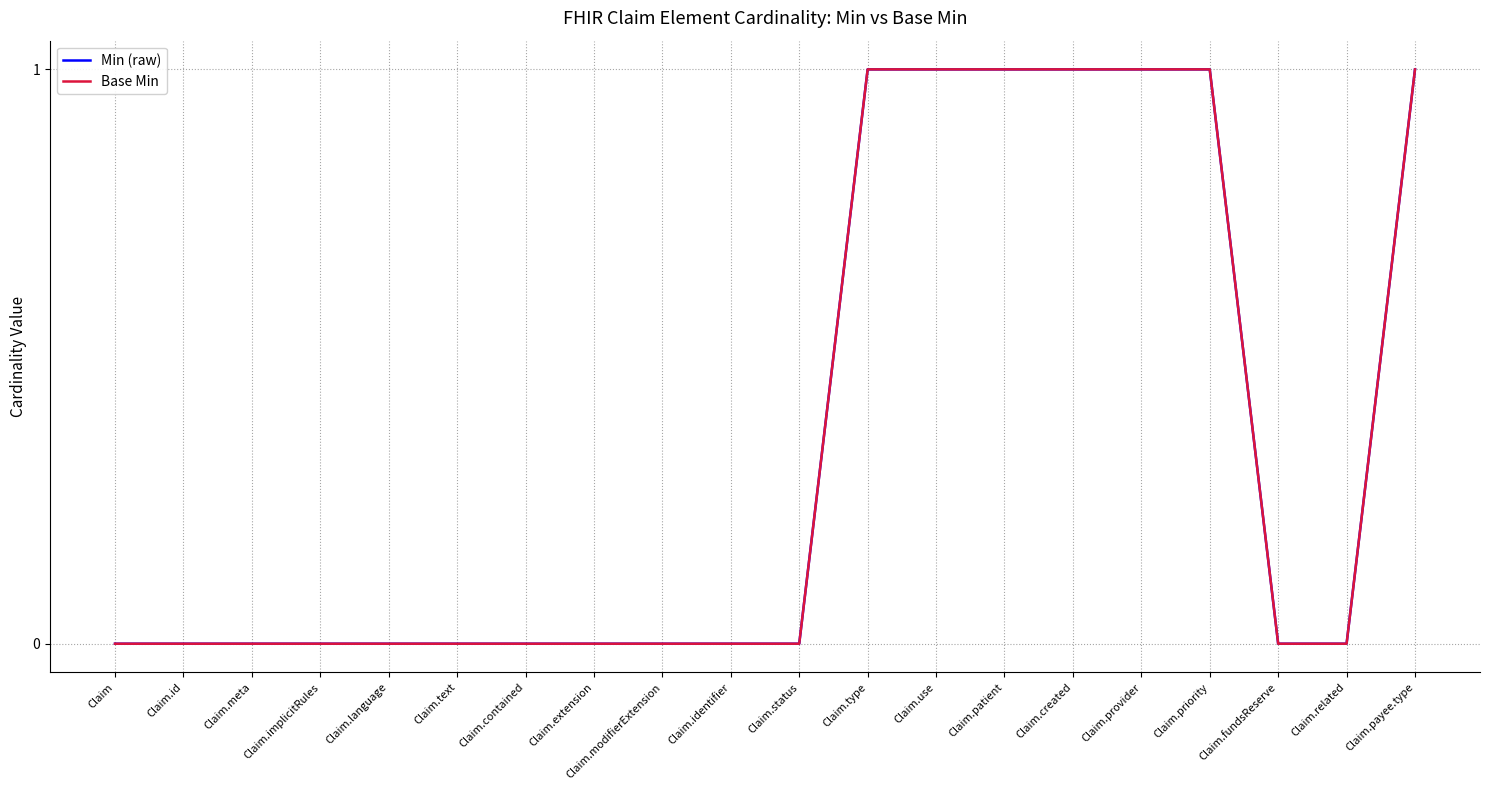

What is the highest value of the Base Min series?

1